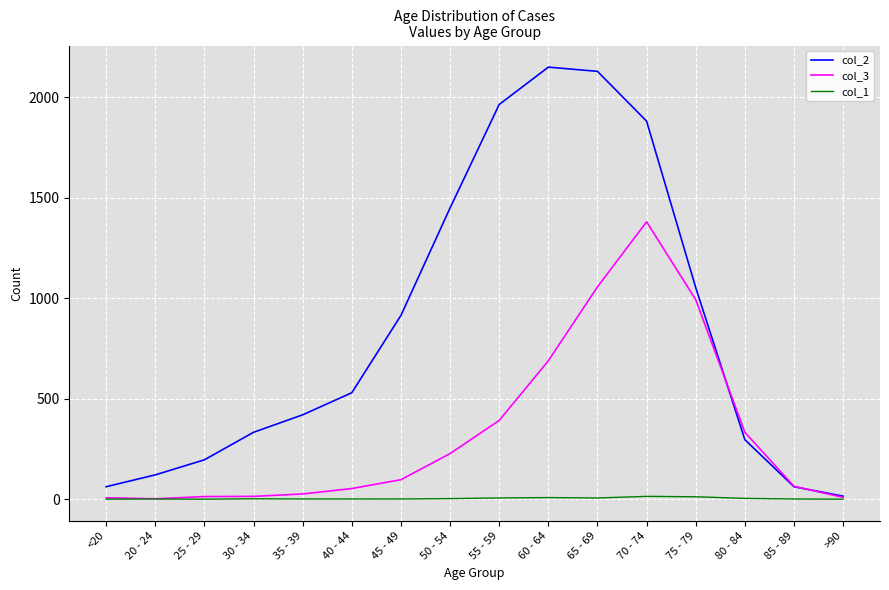

Read the col_2 value at 80 - 84, to the nearest 50.

300